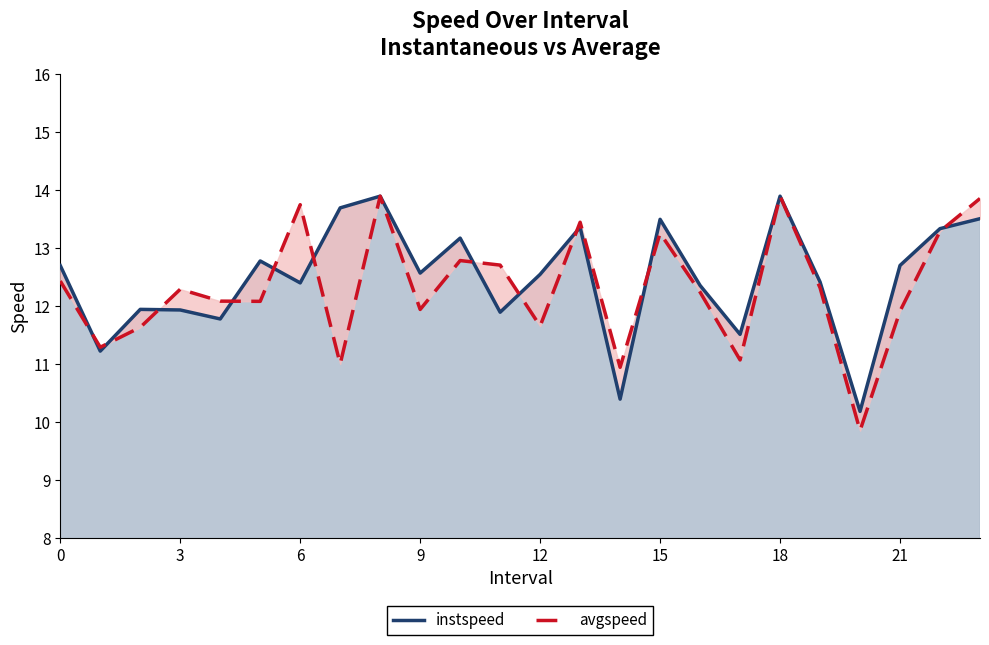

At 10, list the series in order from smallest to largest.

avgspeed, instspeed